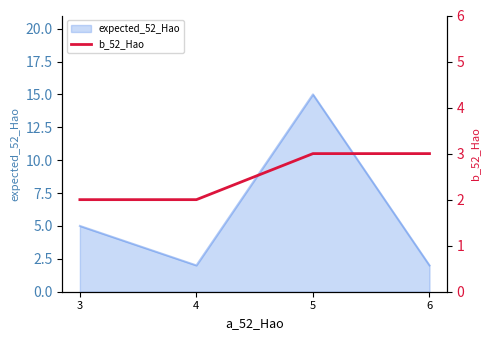

True or false: expected_52_Hao has more than 1 points higher than both neighbors.

False